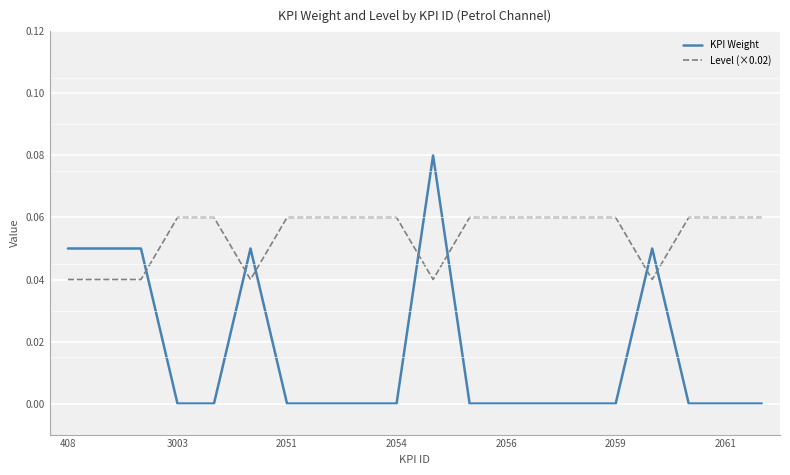

Which series has the largest total across all categories?

Level (×0.02)